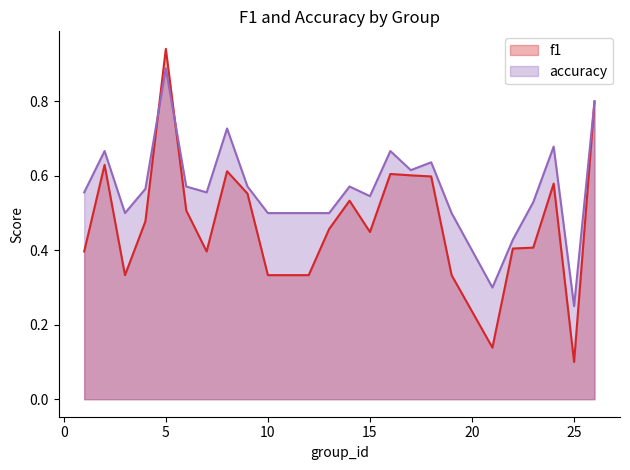

Reading left to right, list all the values displayed in this chart.

f1: 1=0.4	2=0.6	3=0.3	4=0.5	5=0.9	6=0.5	7=0.4	8=0.6	9=0.6	10=0.3	12=0.3	13=0.5	14=0.5	15=0.4	16=0.6	17=0.6	18=0.6	19=0.3	21=0.1	22=0.4	23=0.4	24=0.6	25=0.1	26=0.8
accuracy: 1=0.6	2=0.7	3=0.5	4=0.6	5=0.9	6=0.6	7=0.6	8=0.7	9=0.6	10=0.5	12=0.5	13=0.5	14=0.6	15=0.5	16=0.7	17=0.6	18=0.6	19=0.5	21=0.3	22=0.4	23=0.5	24=0.7	25=0.2	26=0.8